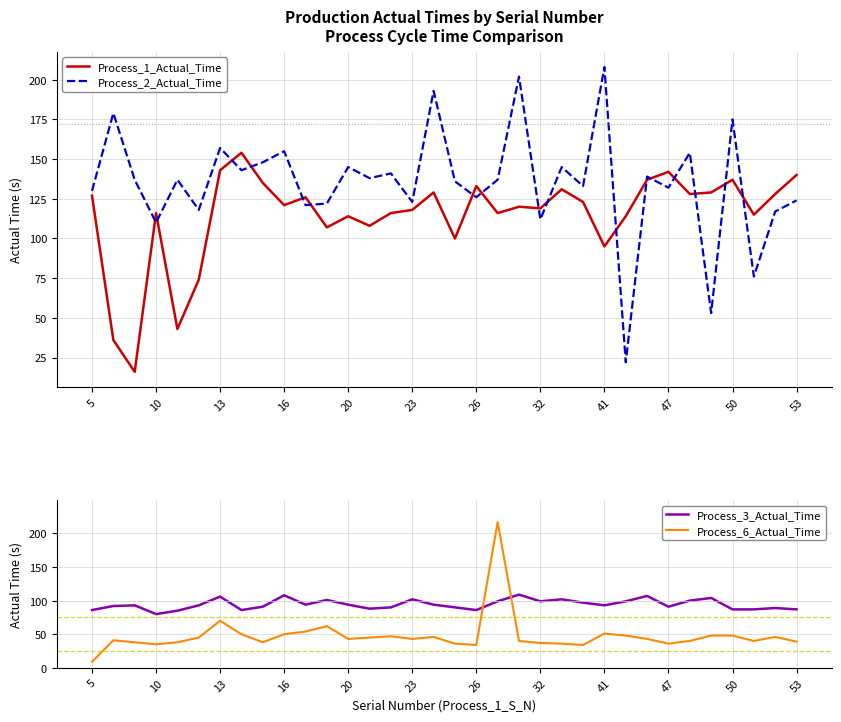

True or false: Process_1_Actual_Time has a value of 121 at 16.

True